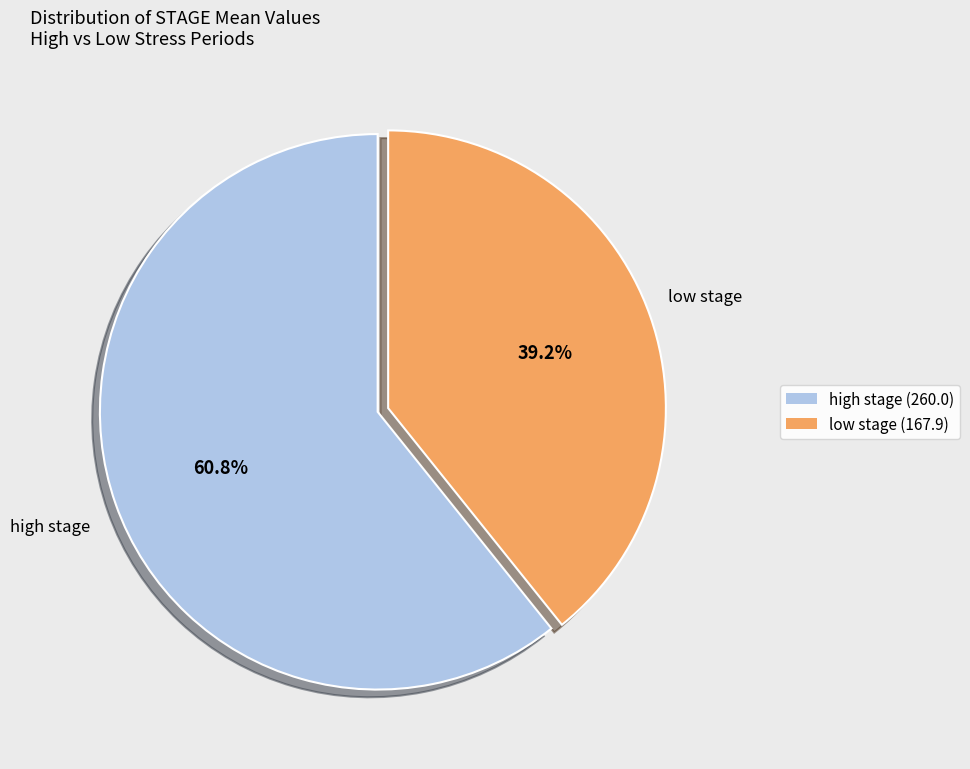

Rank the categories by value from lowest to highest.

low stage (167.9), high stage (260.0)